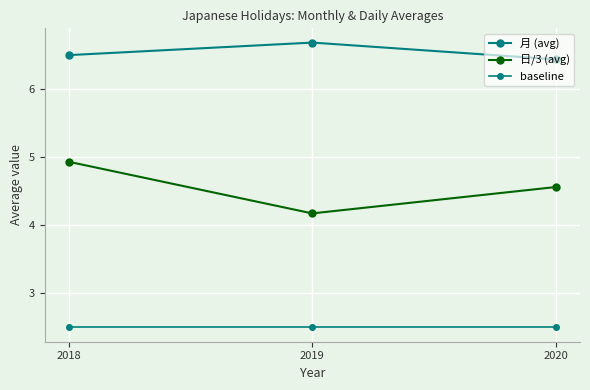

Reading right to left, what are all the values shown in this chart?

月 (avg): 2020=6.4	2019=6.7	2018=6.5
日/3 (avg): 2020=4.6	2019=4.2	2018=4.9
baseline: 2020=2.5	2019=2.5	2018=2.5